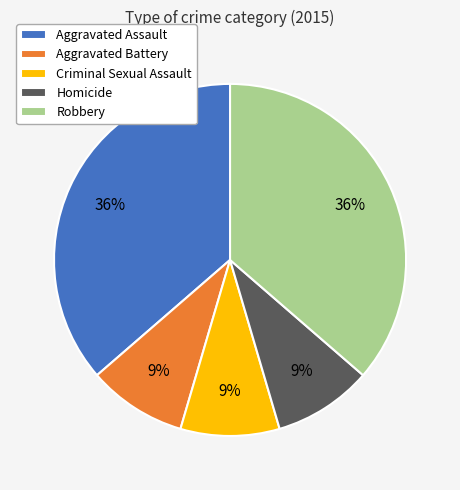

What percentage is the Criminal Sexual Assault slice, to the nearest percent?

9%